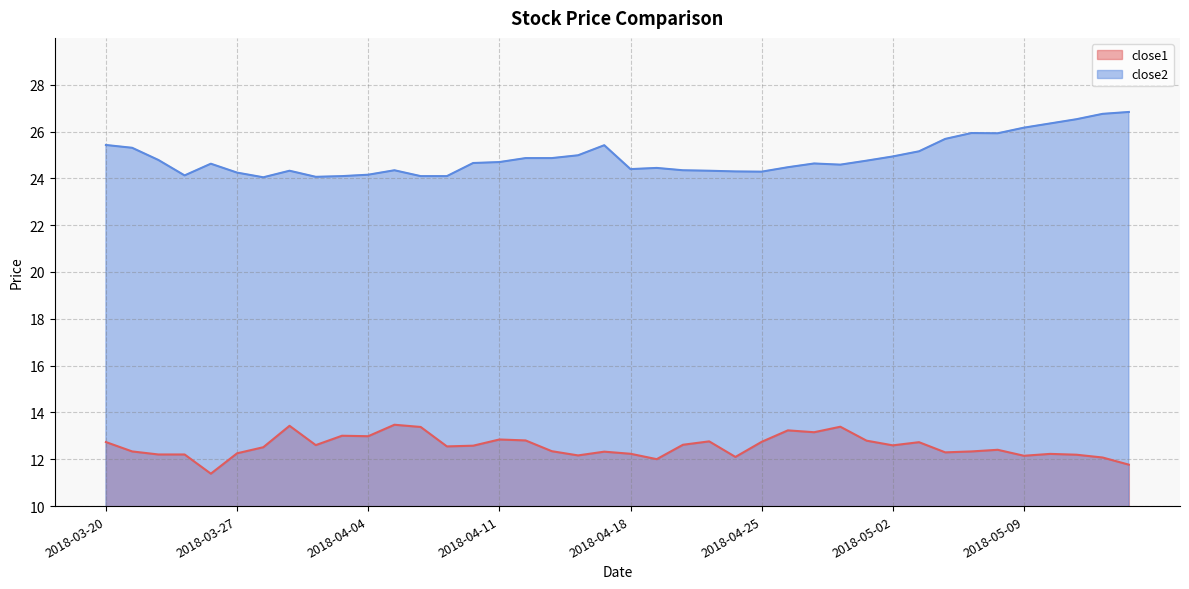

The close1 series shows 17.3 at 2018-04-19. True or false?

False